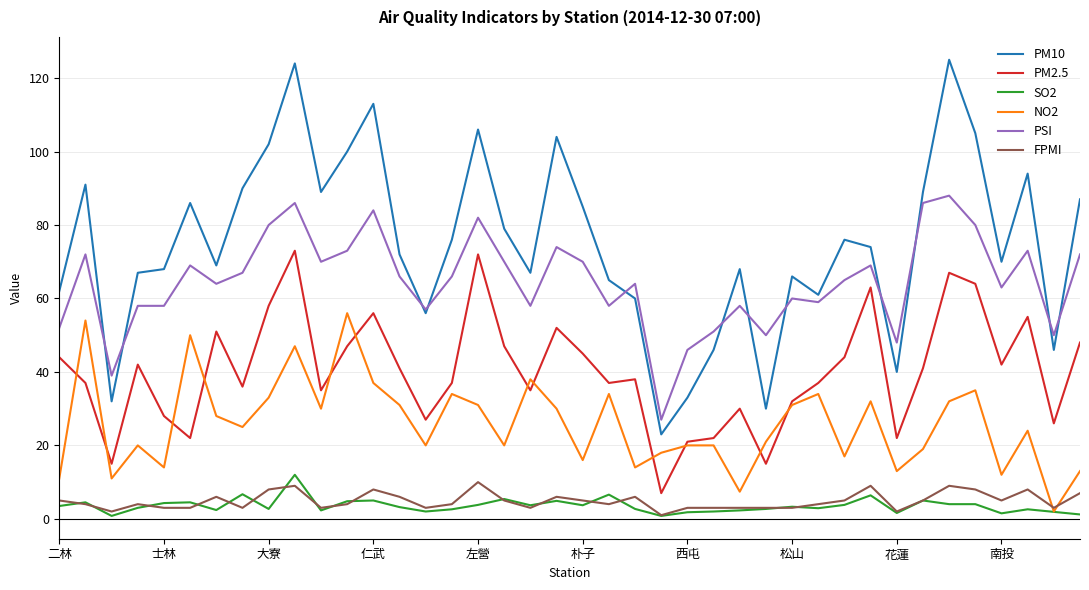

What is the greatest value displayed?

125.0